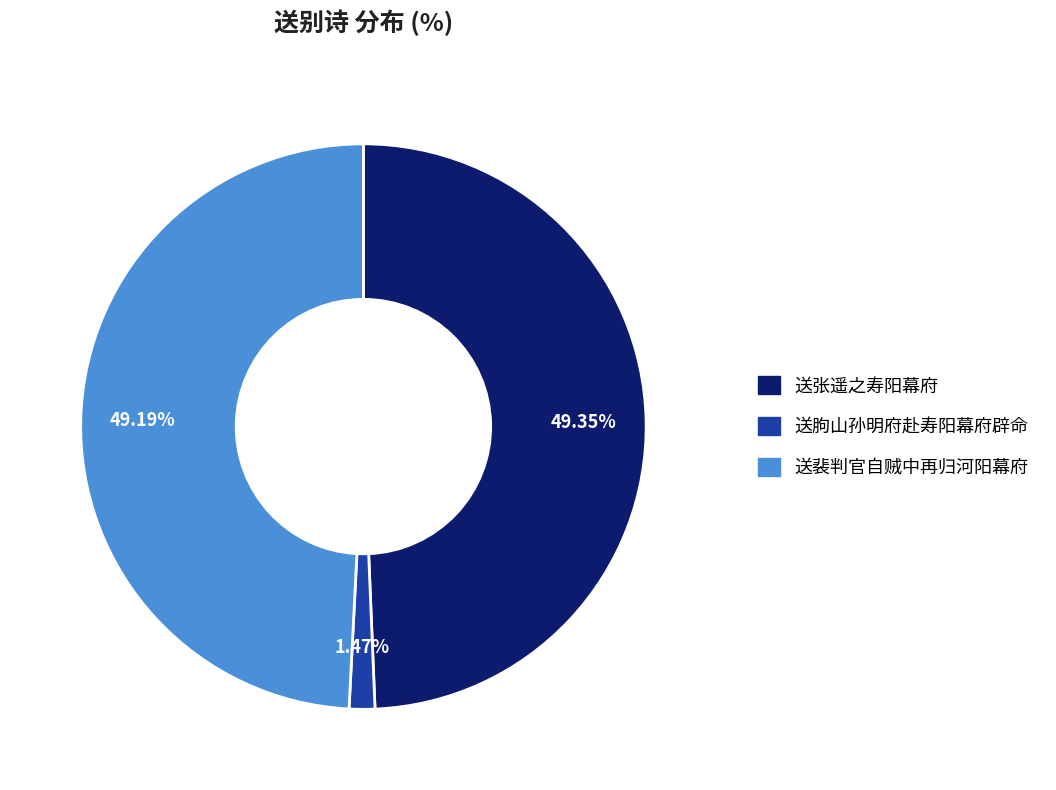

Is there a majority slice in this chart?

No